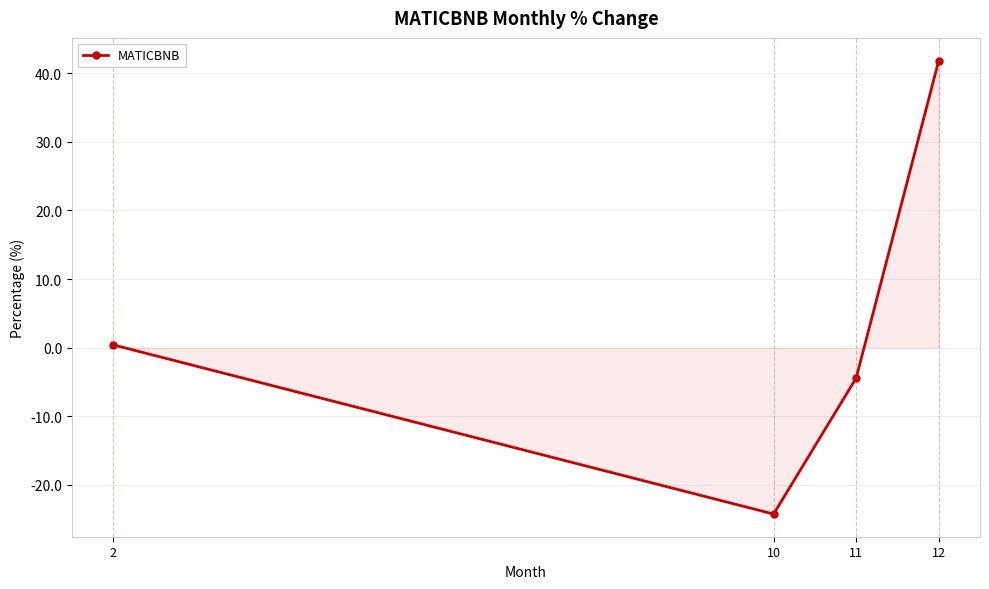

At which label does the data first exceed 0?

2